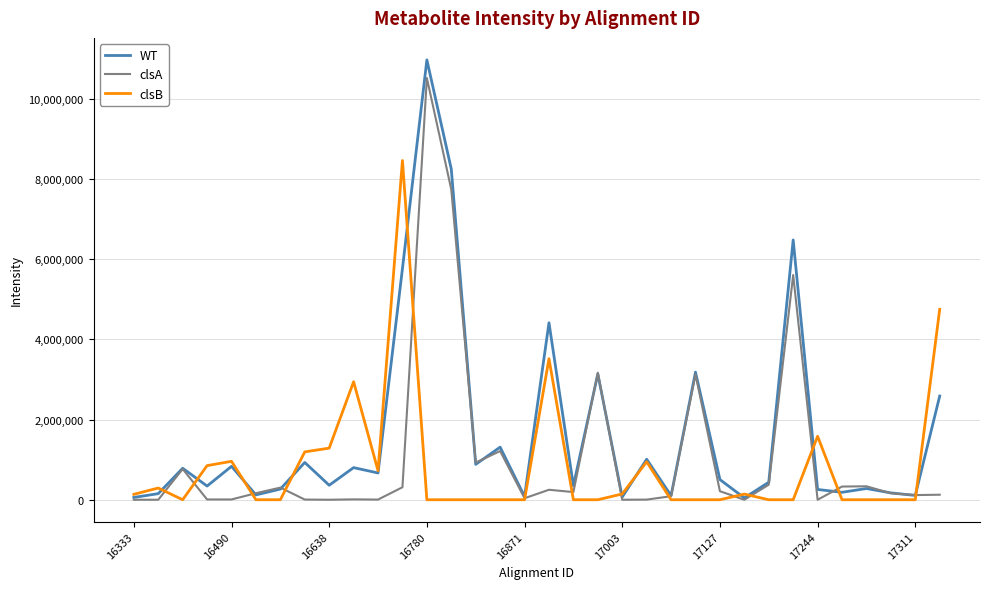

How many lines are shown in the chart?

3